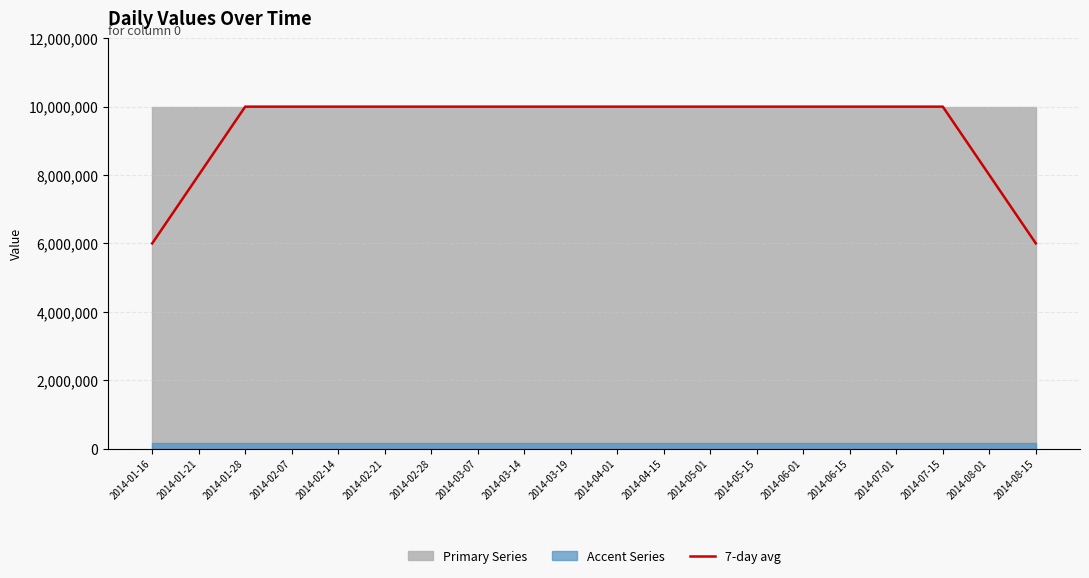

What is the label of the 19th point from the right?

2014-01-21